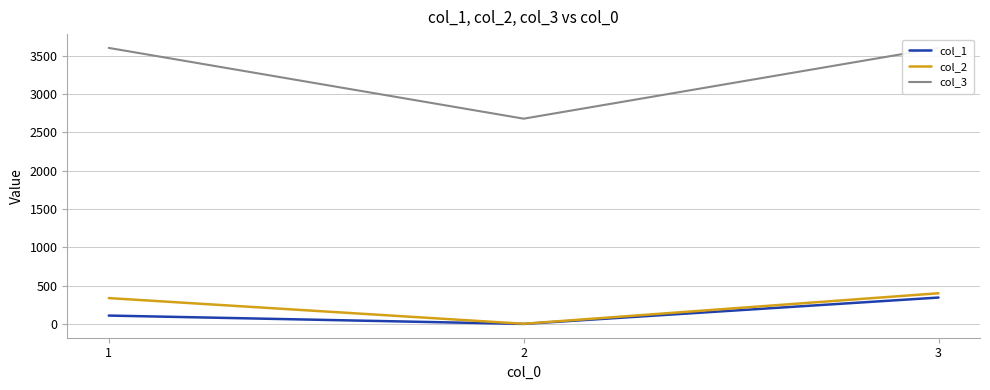

How many col_3 values are between 2677 and 3600?

3